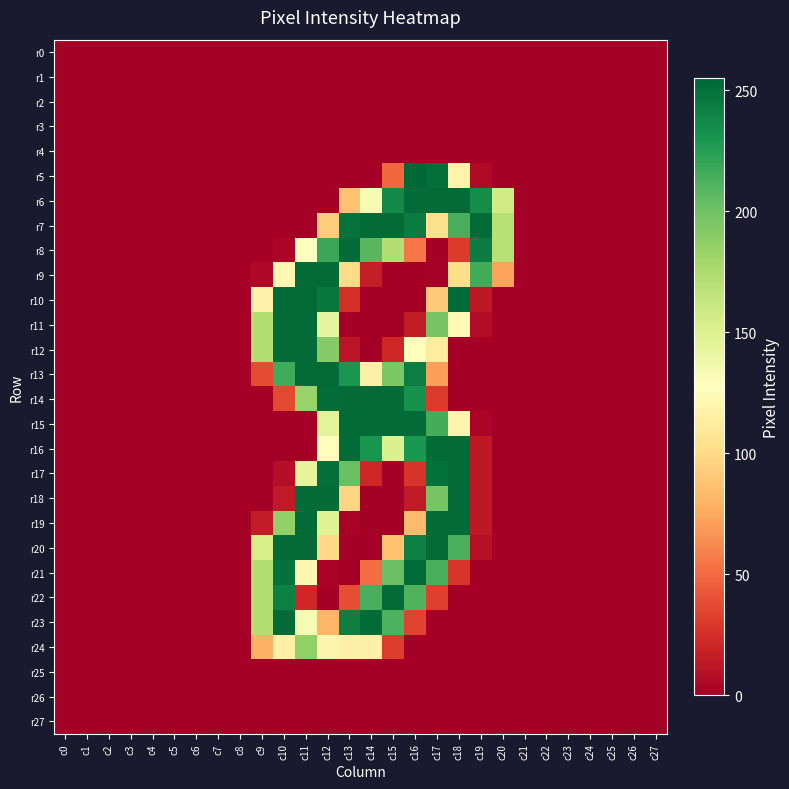

Which has a higher value, c24 or c12?

c24